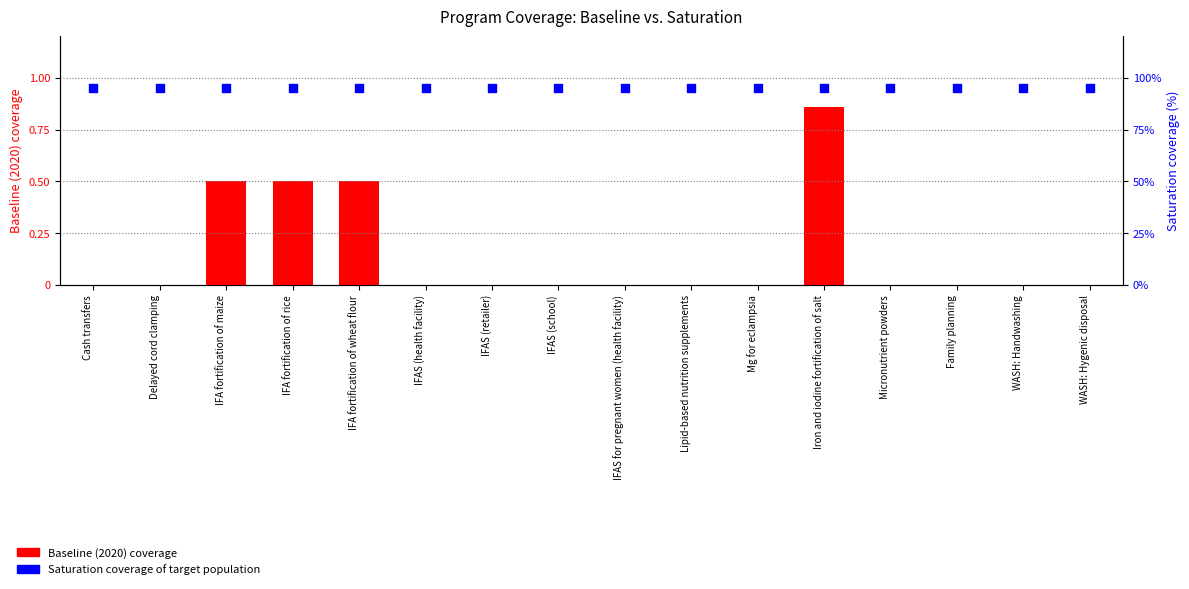

Is the value of Saturation coverage of target population at WASH: Handwashing greater than the value of Baseline (2020) coverage at Cash transfers?

Yes